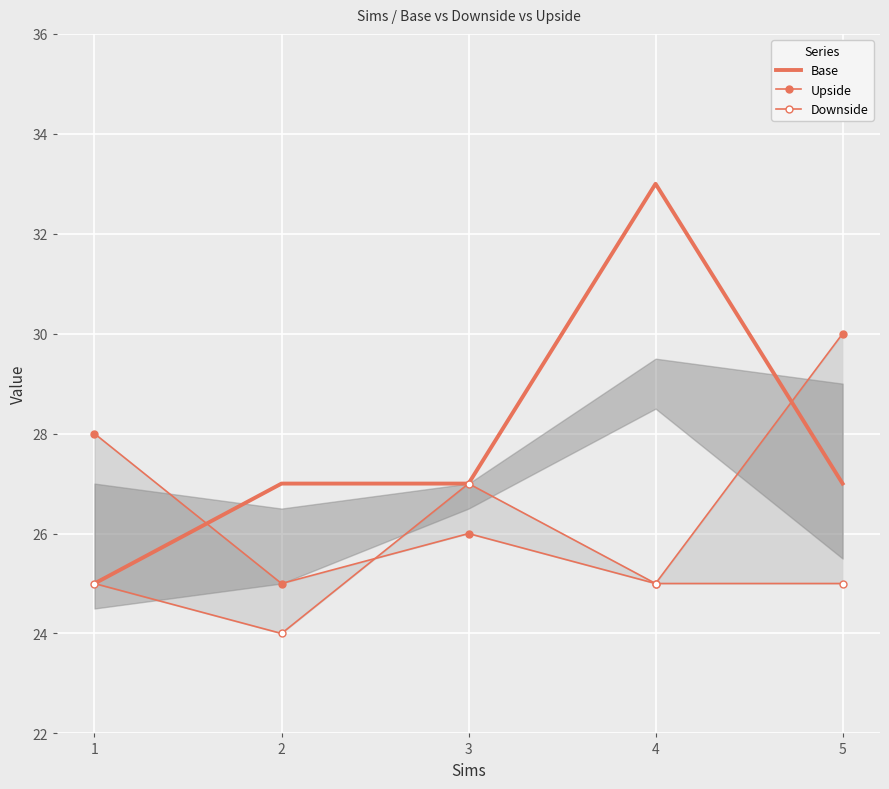

What is the approximate value of Upside at 4?

25